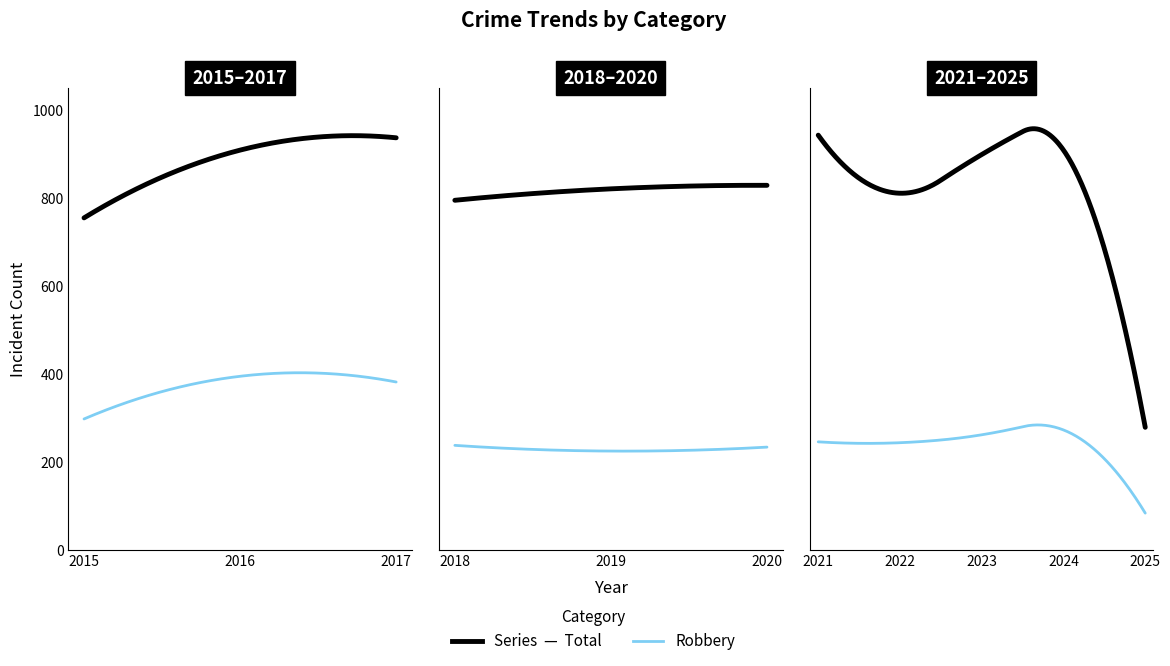

Which series has the widest spread of values?

Total